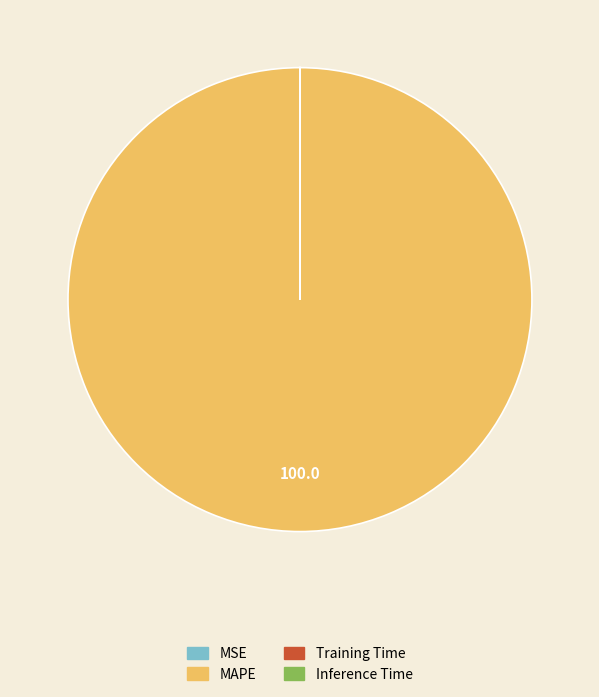

True or false: MAPE accounts for 100% of the total.

True